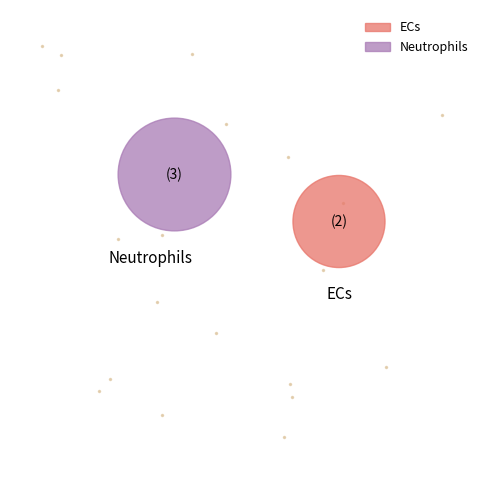

What is the total percentage of ECs and Neutrophils?

100.0%